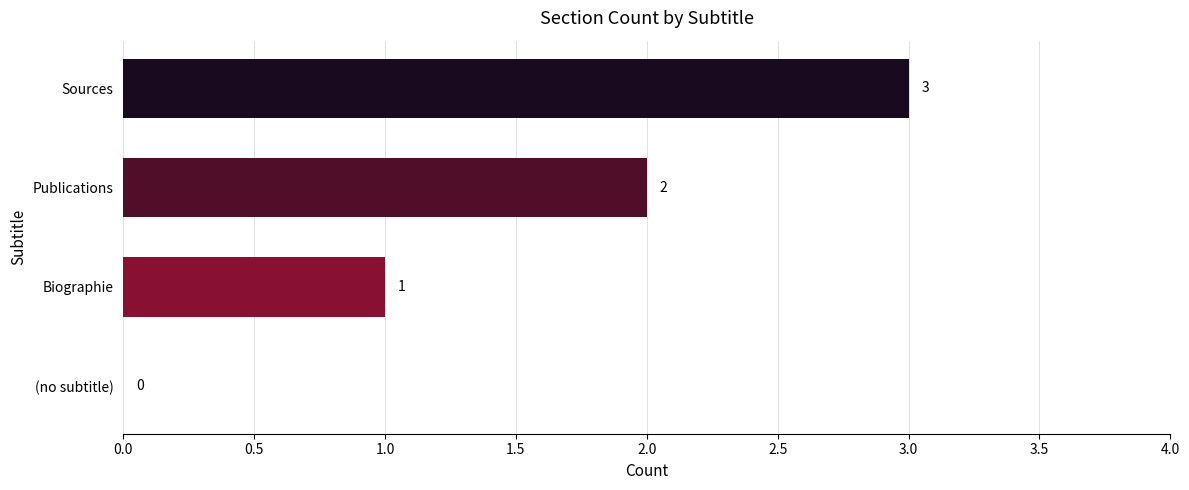

What is the average value?

2